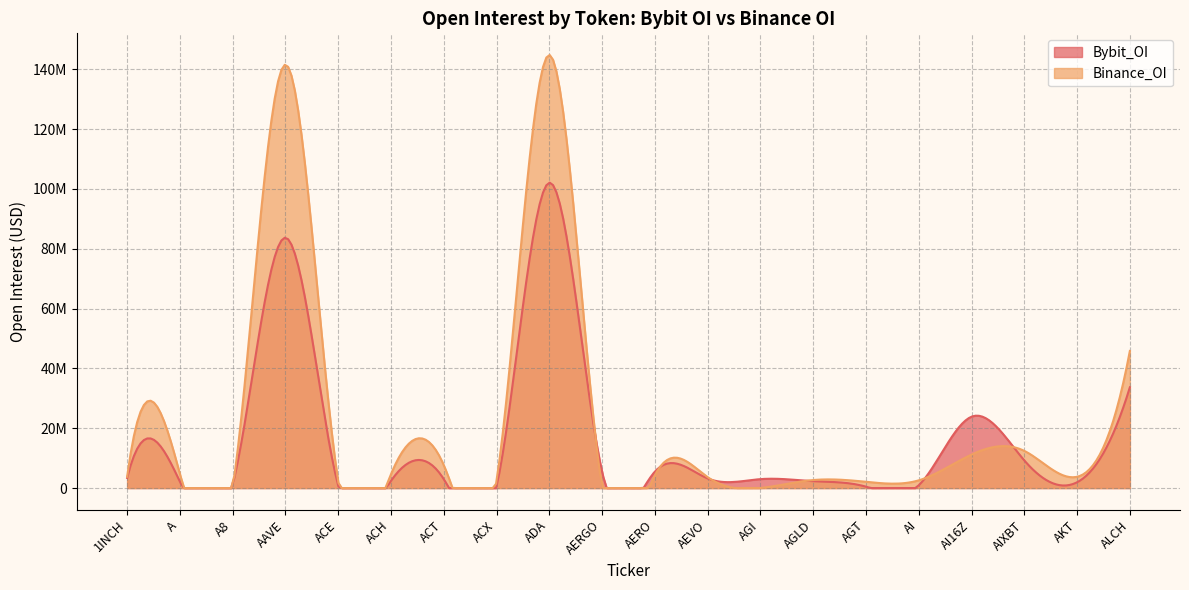

What is the label of the 13th point from the left?

AGI